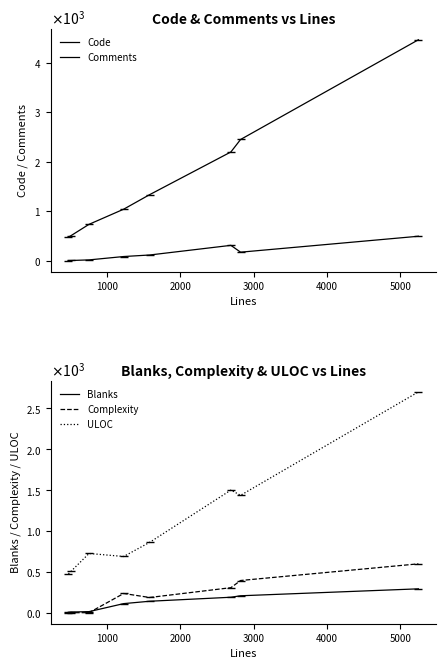

How many distinct data groups are displayed?

5